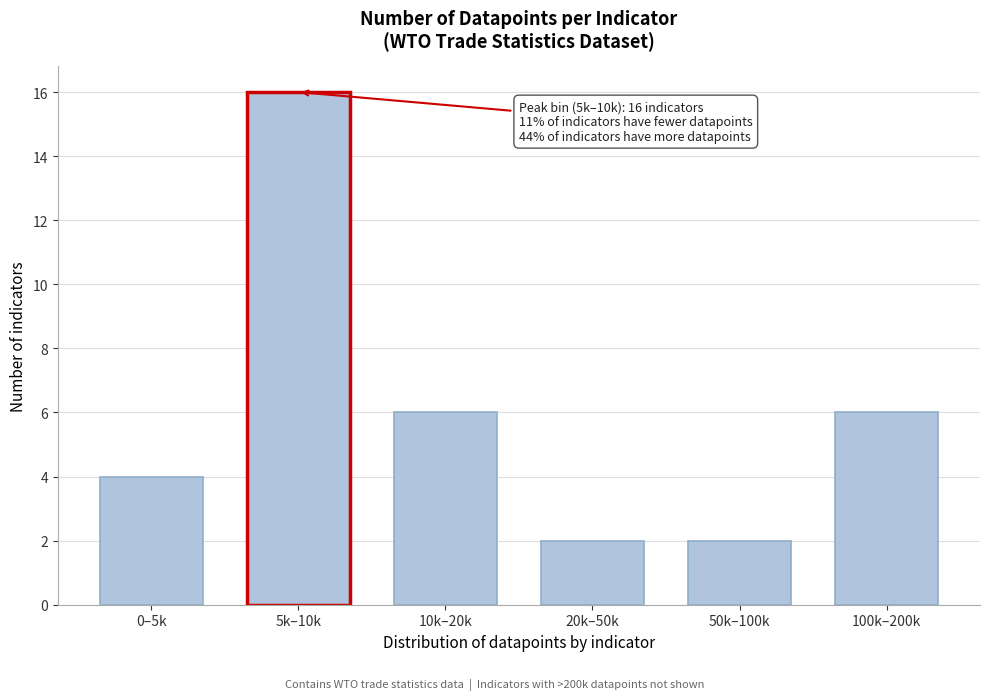

Reading left to right, transcribe all the data shown in this chart.

0–5k=4	5k–10k=16	10k–20k=6	20k–50k=2	50k–100k=2	100k–200k=6